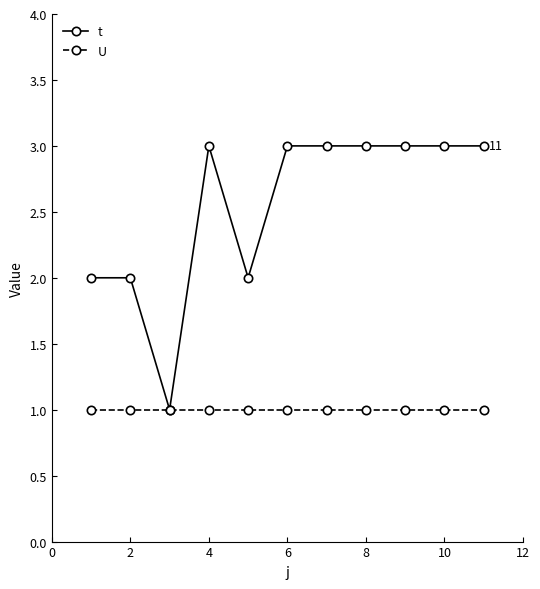

Which series has the largest total across all categories?

t